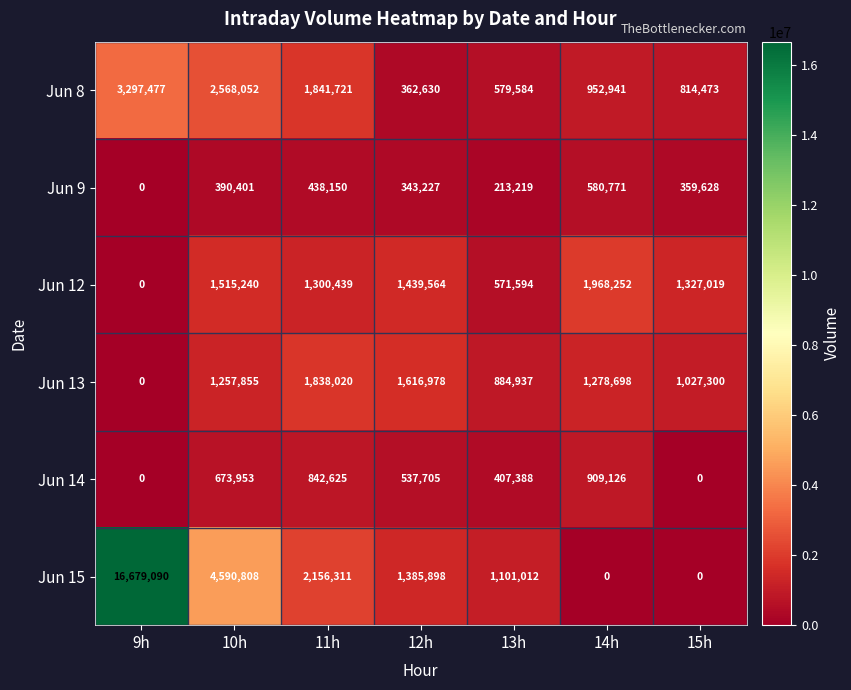

At which label is Jun 8 closest to 1830053?

11h